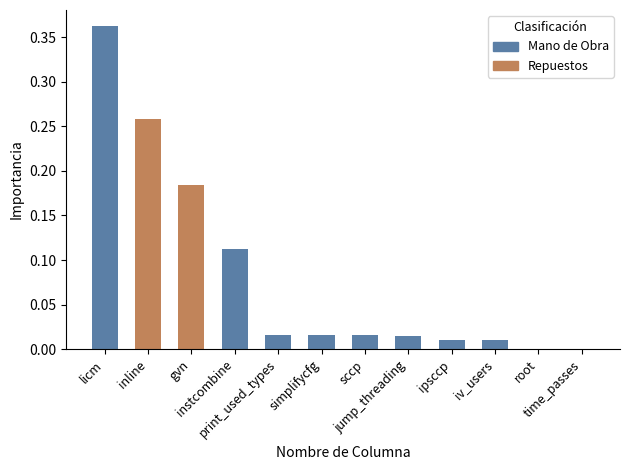

What is the change in value from gvn to print_used_types?

-0.2